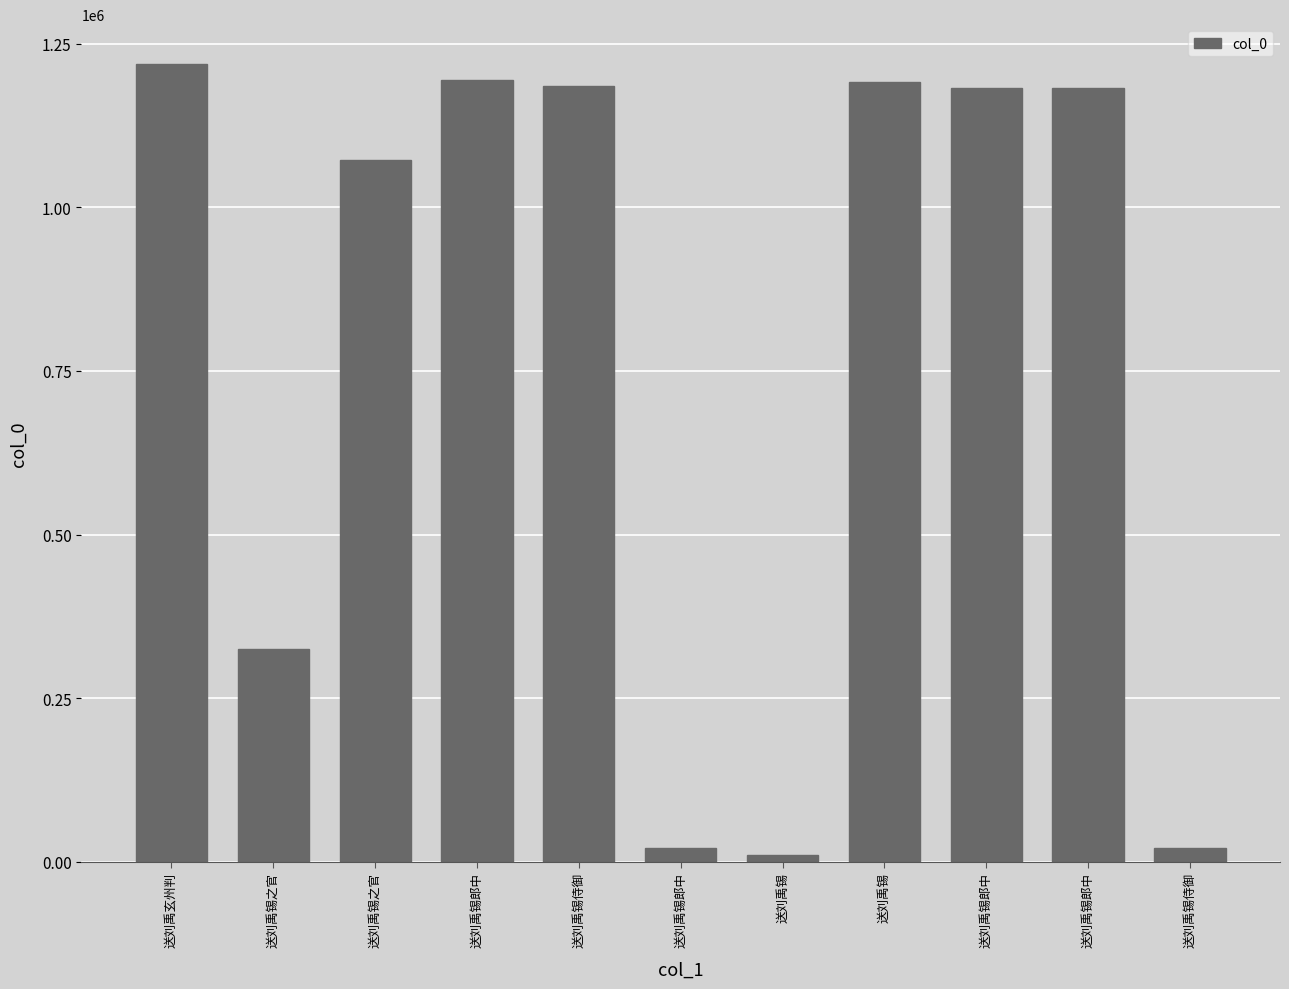

Count the number of categories in the chart.

11